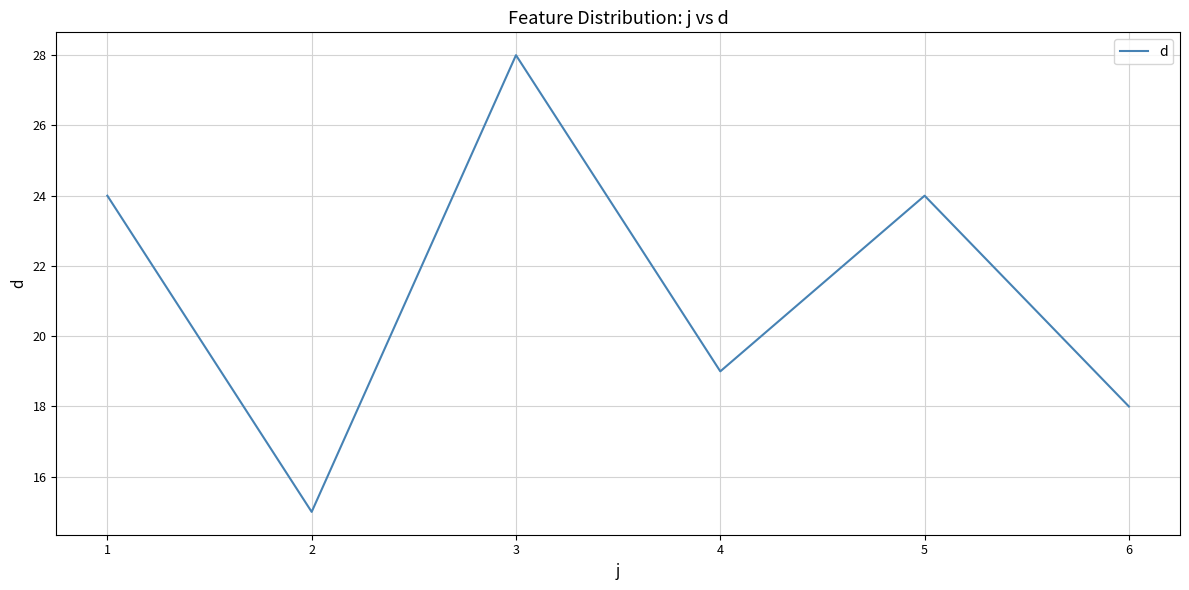

Is it true that the value at 3 is 28?

True